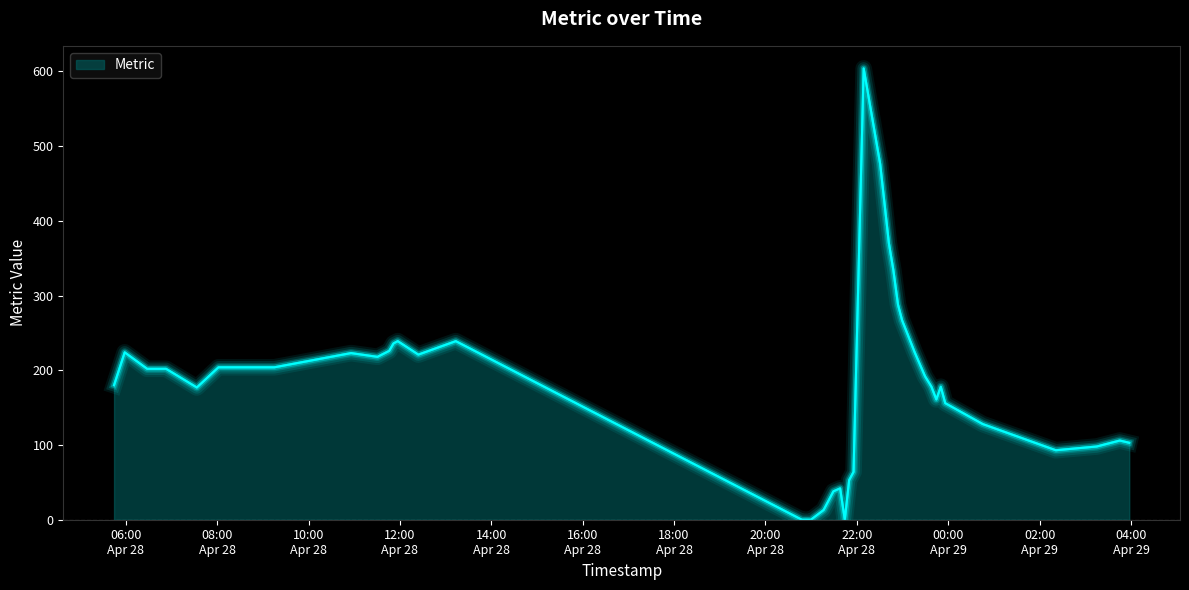

What is the greatest value displayed?

604